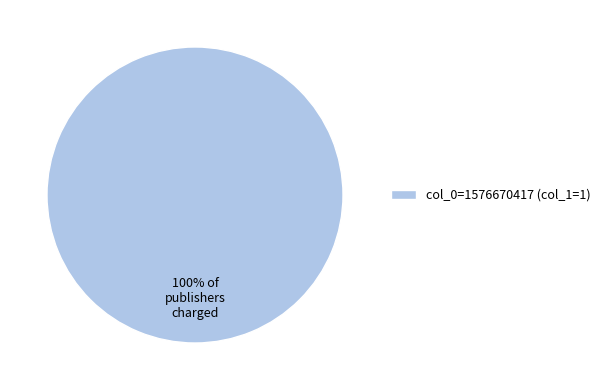

The col_0=1576670417 (col_1=1) slice represents 100% of the pie. True or false?

True